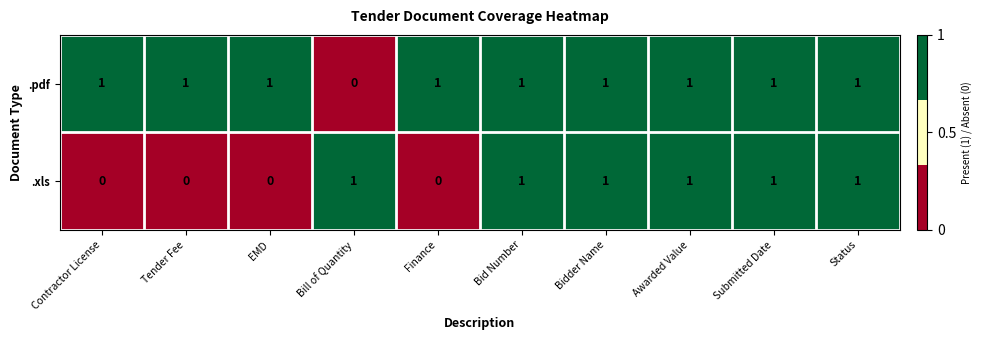

The value of .pdf at Bidder Name is 0. True or false?

False